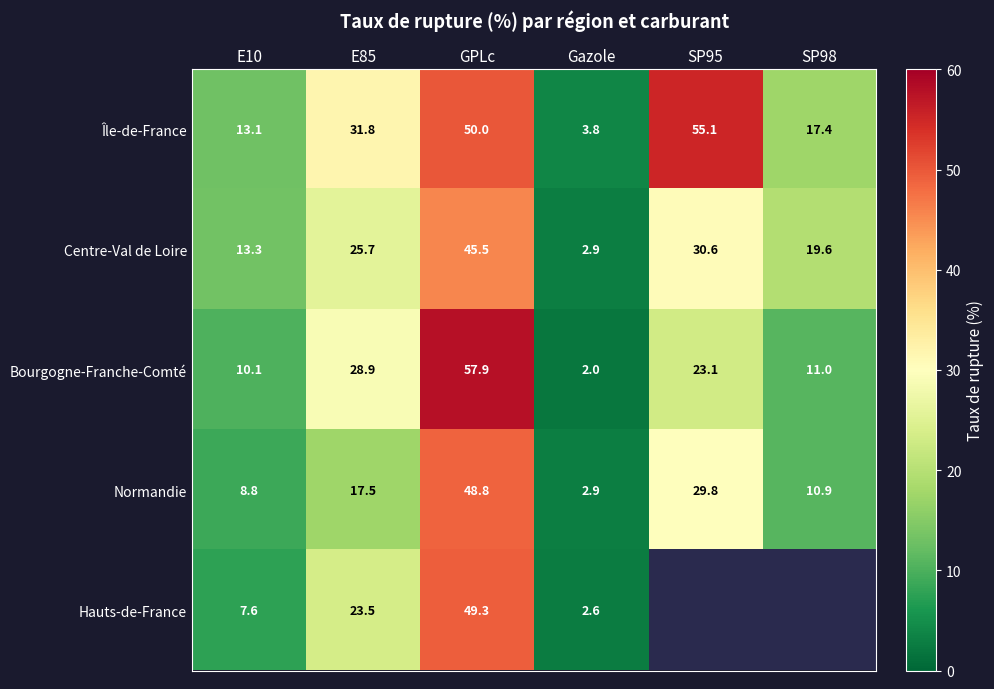

Between E85 and Gazole, which series saw the biggest shift?

Île-de-France